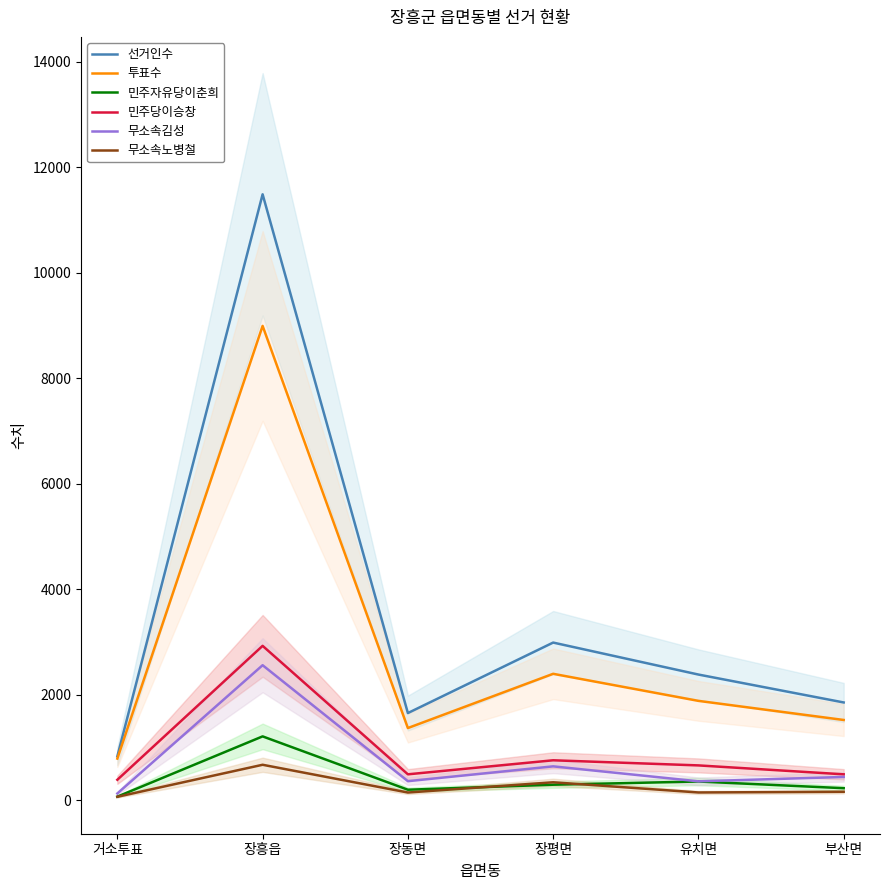

What is the approximate value of 민주자유당이춘희 at 장평면, to the nearest 100?

300